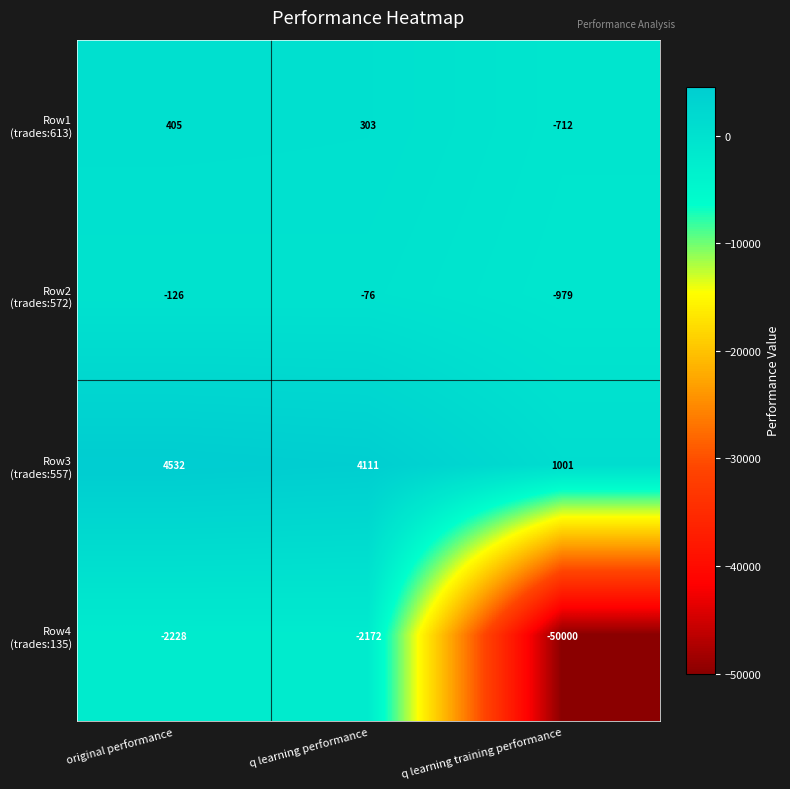

What is the smallest value displayed?

-50000